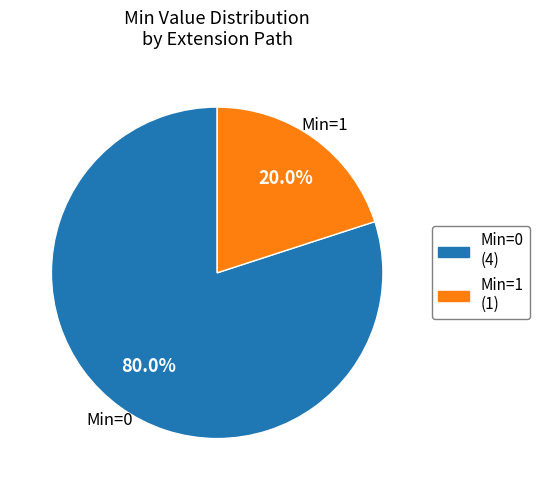

How many segments does this pie chart have?

2